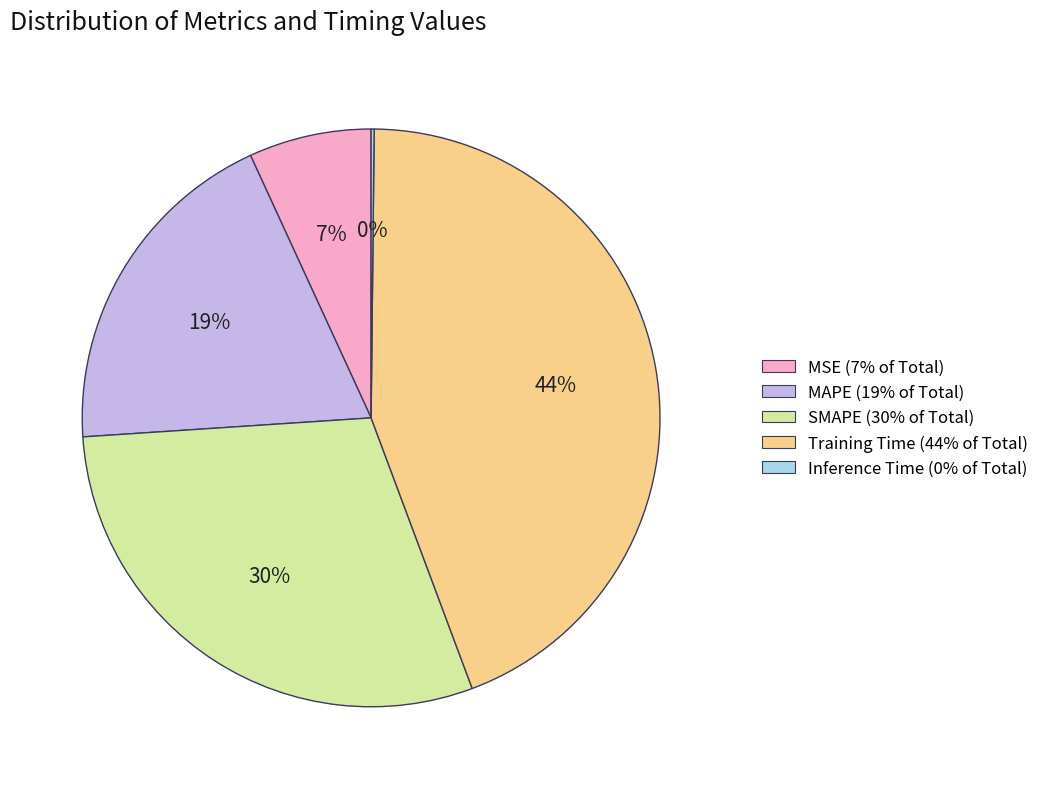

To the nearest percent, what percentage of the pie is MAPE?

19%